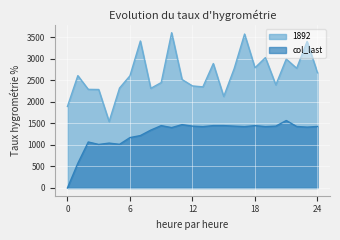

What is the highest value of the 1892 series?

3603